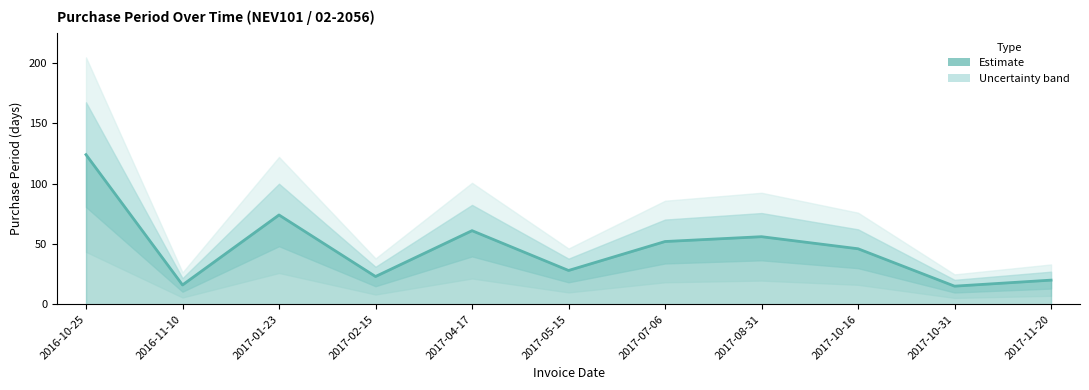

Where does the data first go above 46?

2016-10-25